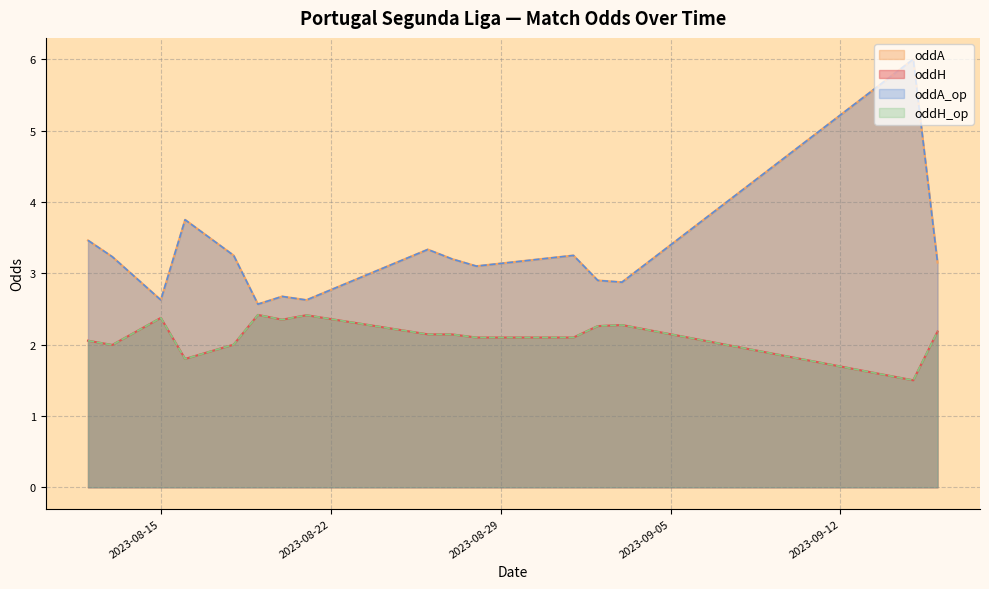

How many data points in oddA_op are less than 3?

6